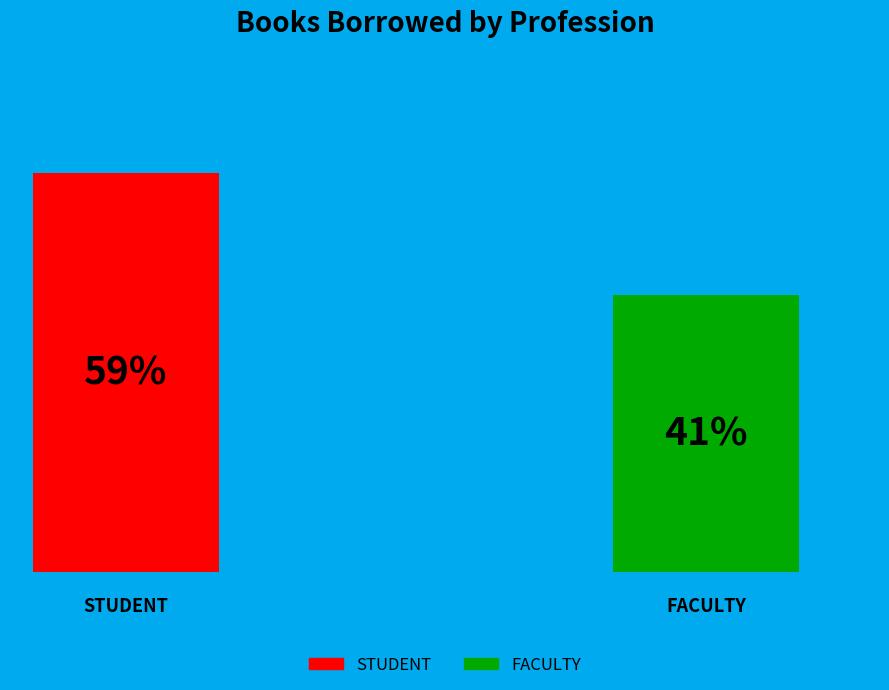

What is the change in value from STUDENT to FACULTY?

-18